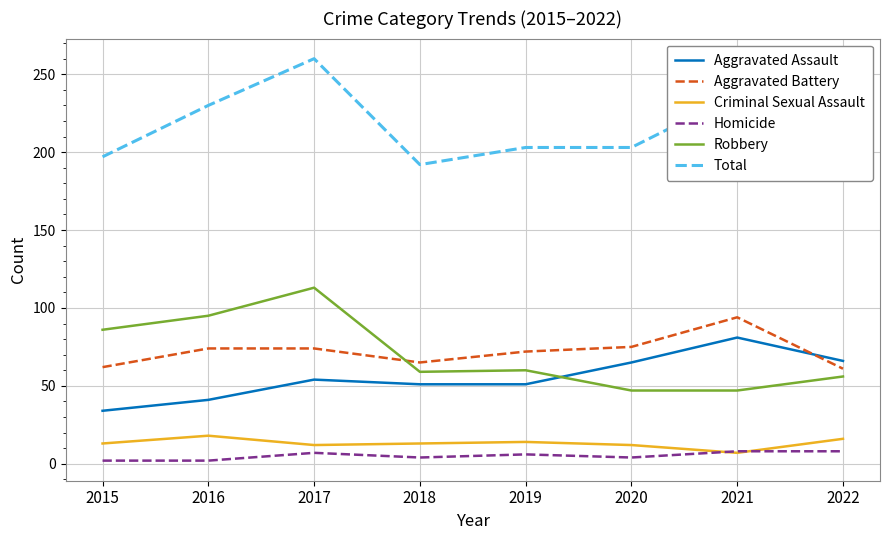

What value does the Homicide series have at 2017?

7